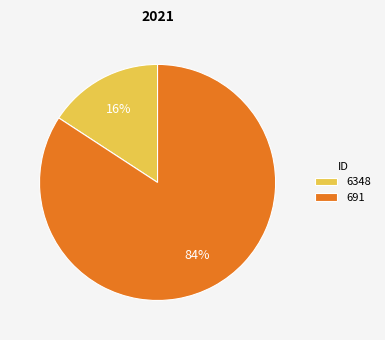

Count the number of slices in the pie.

2